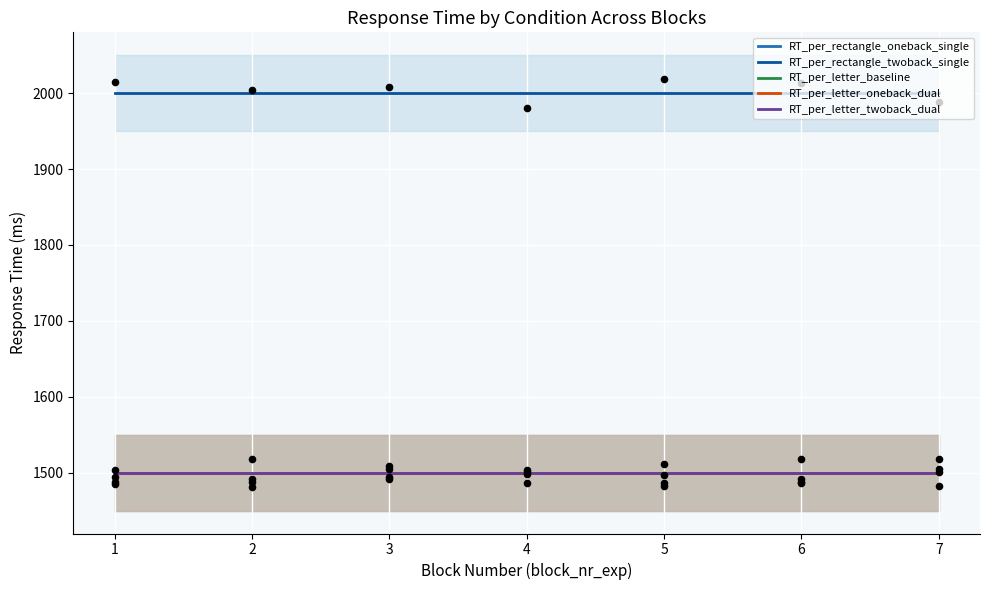

What are all the series names shown in the legend?

RT_per_rectangle_oneback_single, RT_per_rectangle_twoback_single, RT_per_letter_baseline, RT_per_letter_oneback_dual, RT_per_letter_twoback_dual